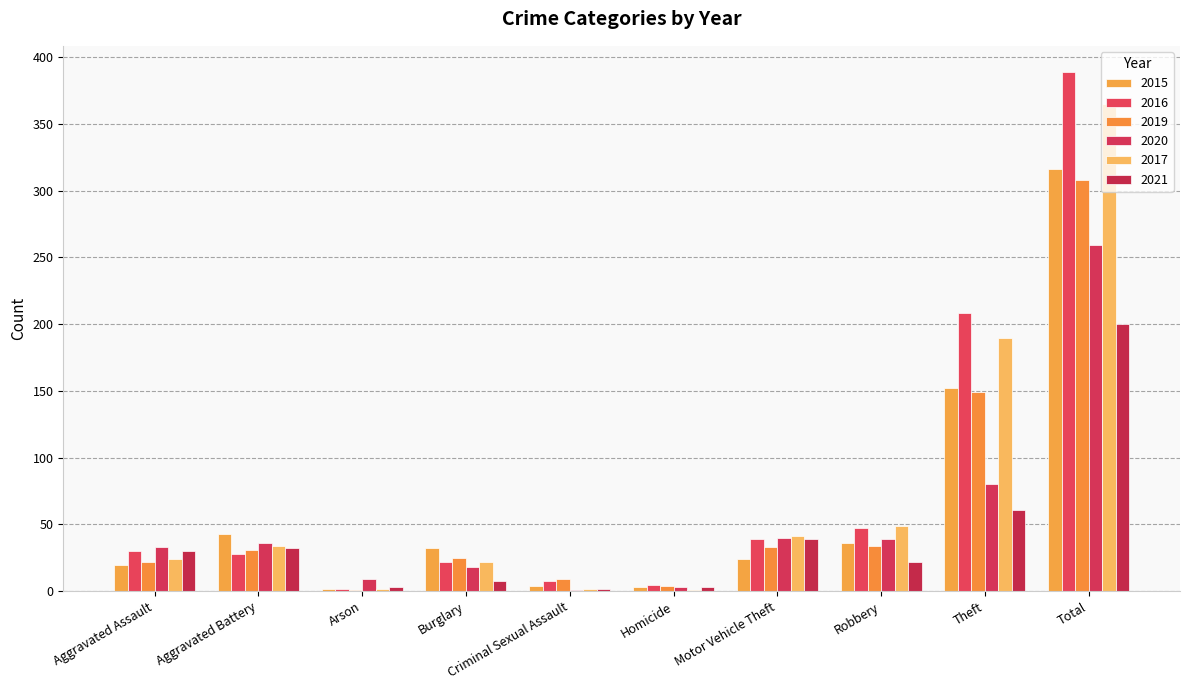

What are all the series names shown in the legend?

2015, 2016, 2019, 2020, 2017, 2021